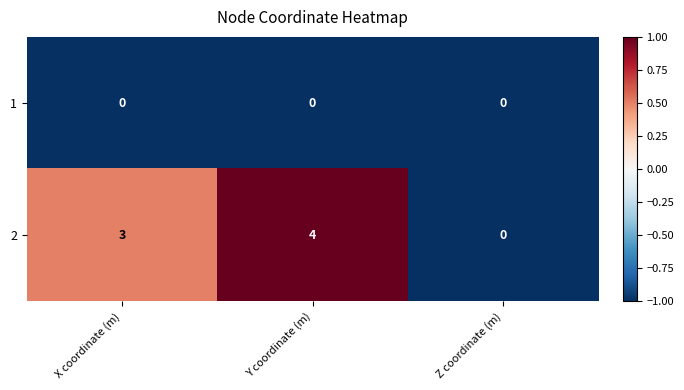

Is the value of 2 at Y coordinate (m) greater than the value of 1 at X coordinate (m)?

Yes